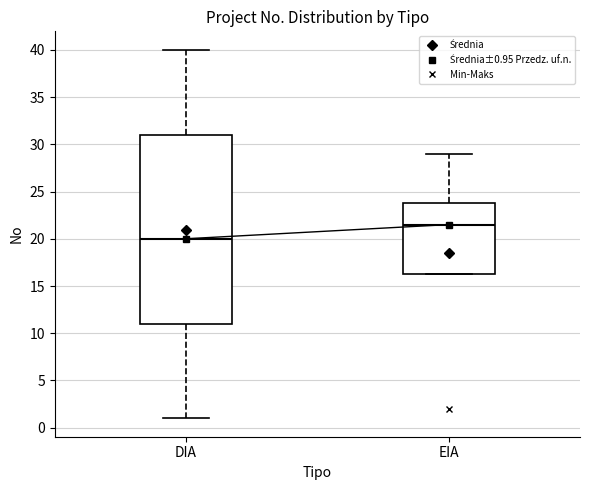

Where does the upper whisker of the box for EIA end on the y-axis? The values are not printed on the chart, so give them approximately, as read against the axis.

29.0